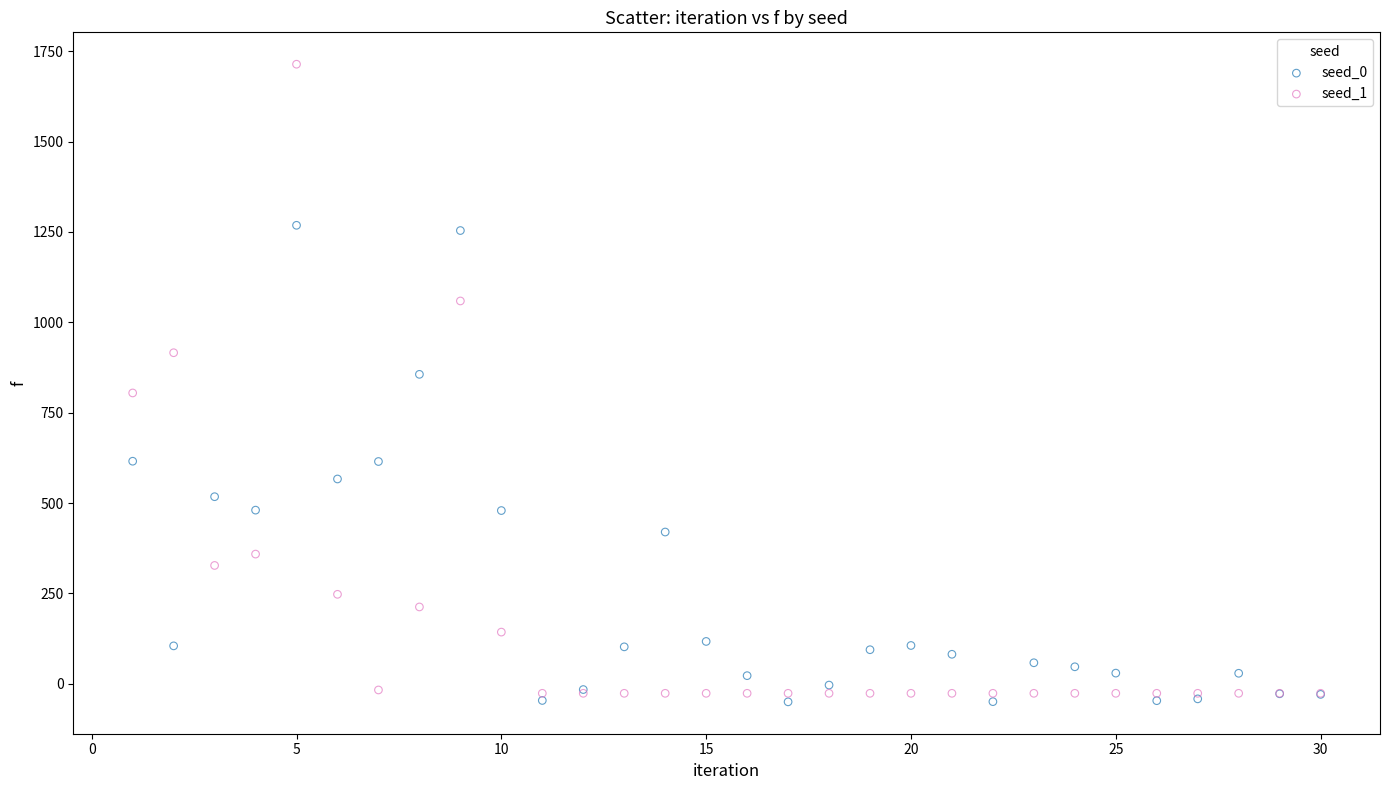

Which series contains the highest Y value?

seed_1